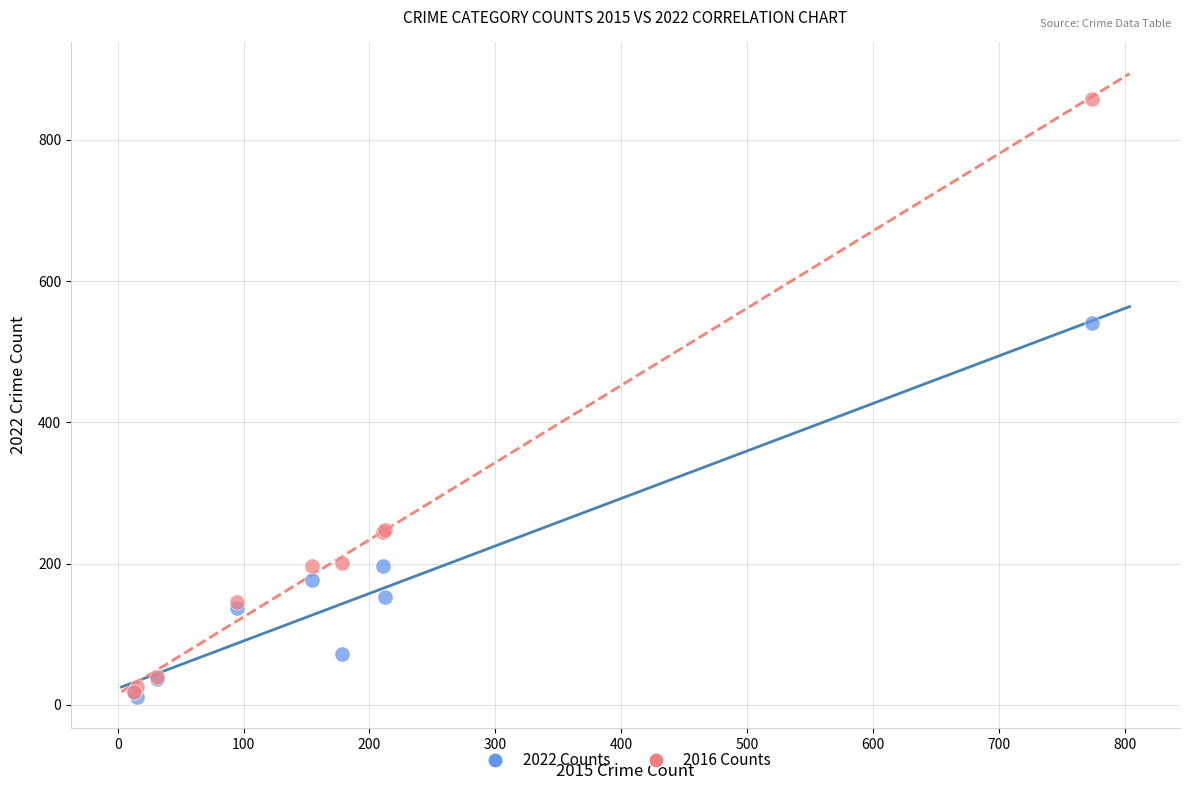

Across all series, what Y value is closest to 434?

540